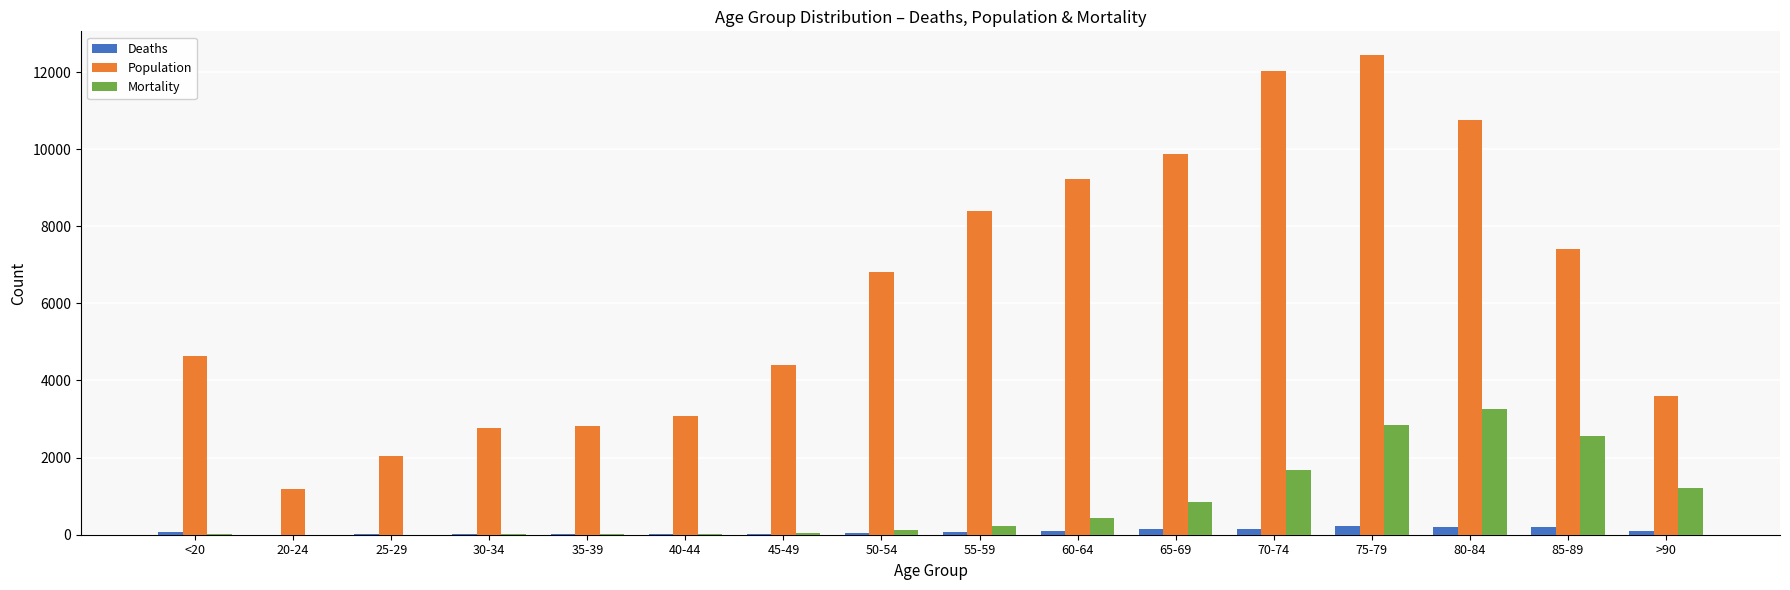

Is the value of Mortality at 30-34 greater than the value of Population at 40-44?

No